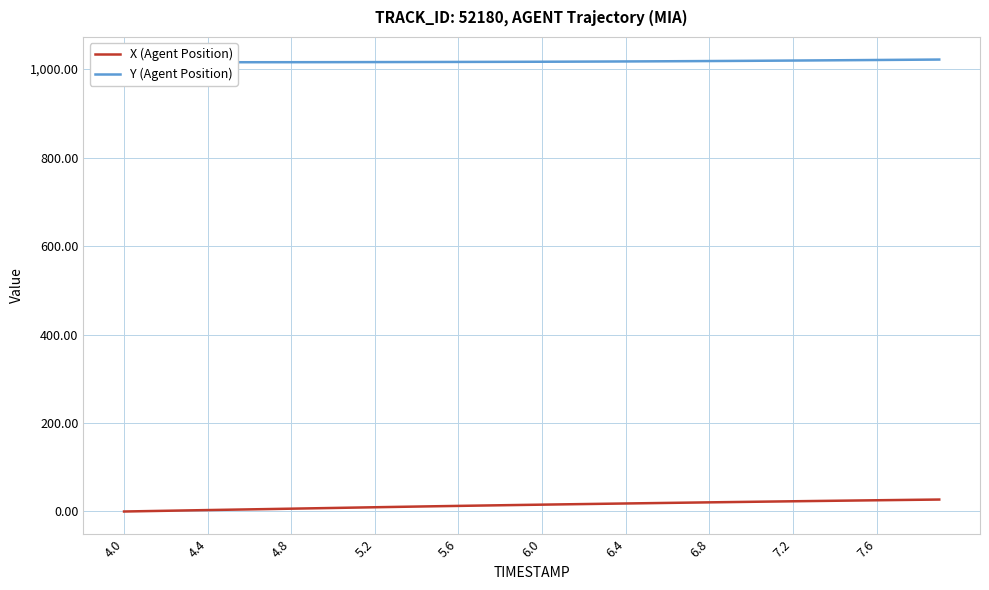

What is the value of the Y (Agent Position) point at the 18th from the left?

1016.4